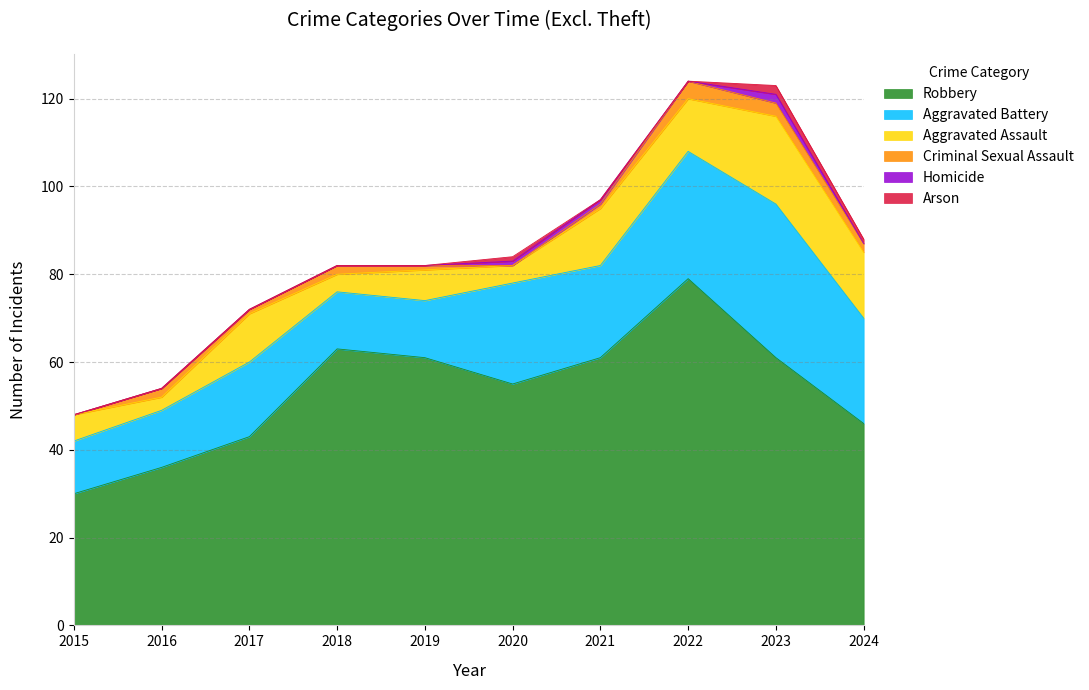

Where does the Aggravated Battery series first go above 21?

2020